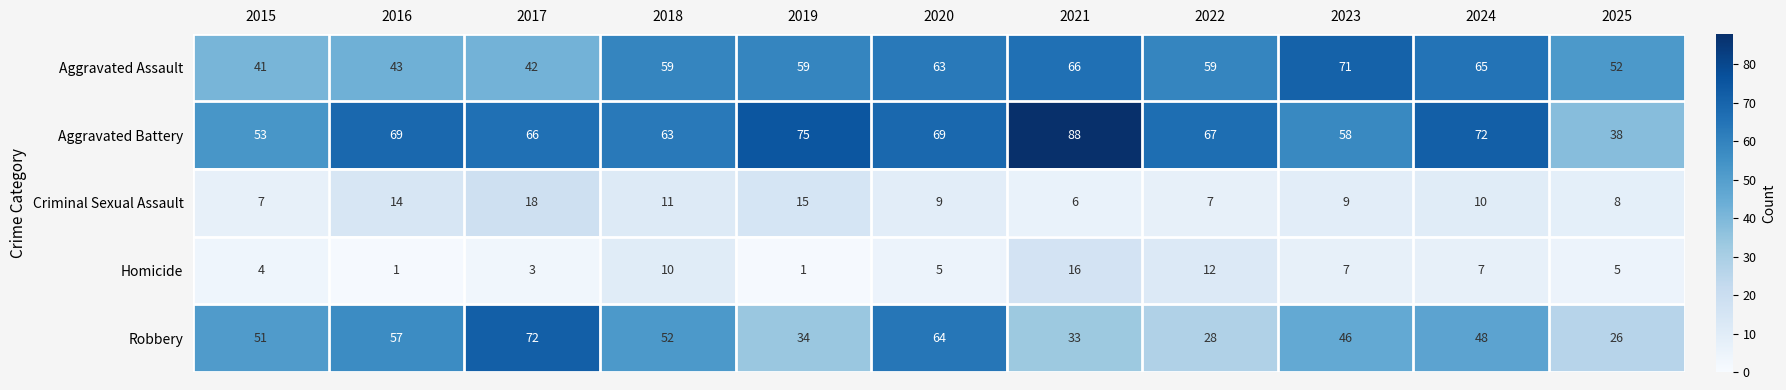

What is the total value across all series at 2025?

129